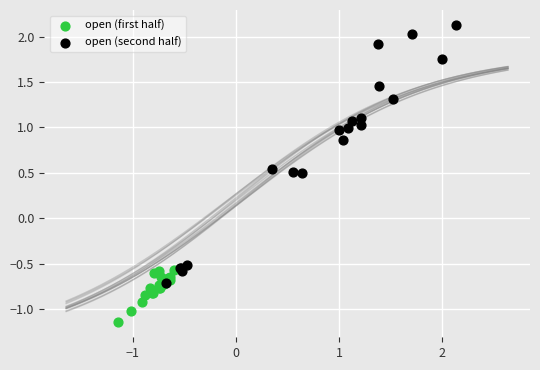

Which series contains the highest Y value?

open (second half)